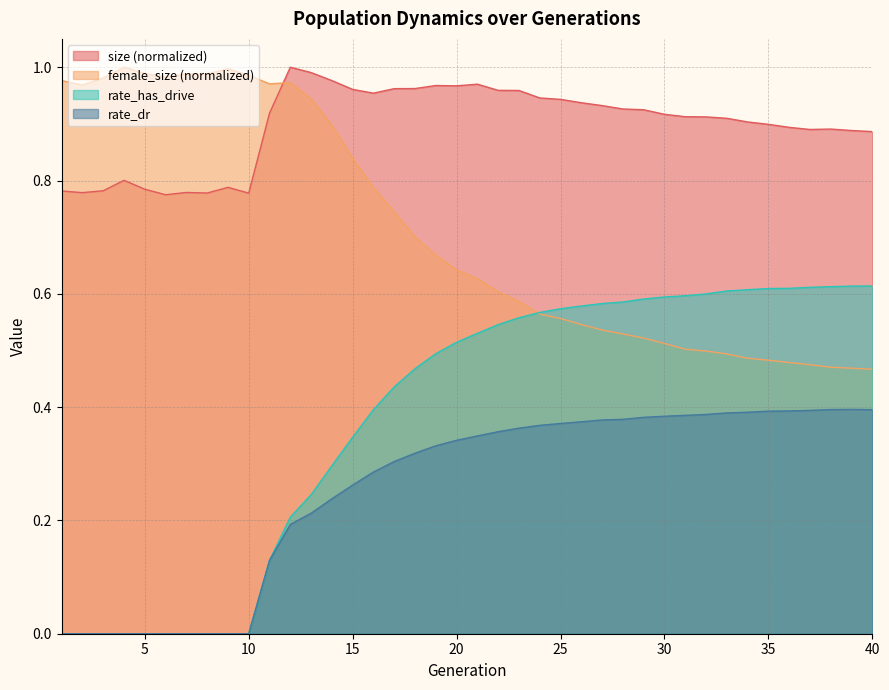

How many times do female_size and size cross each other?

1